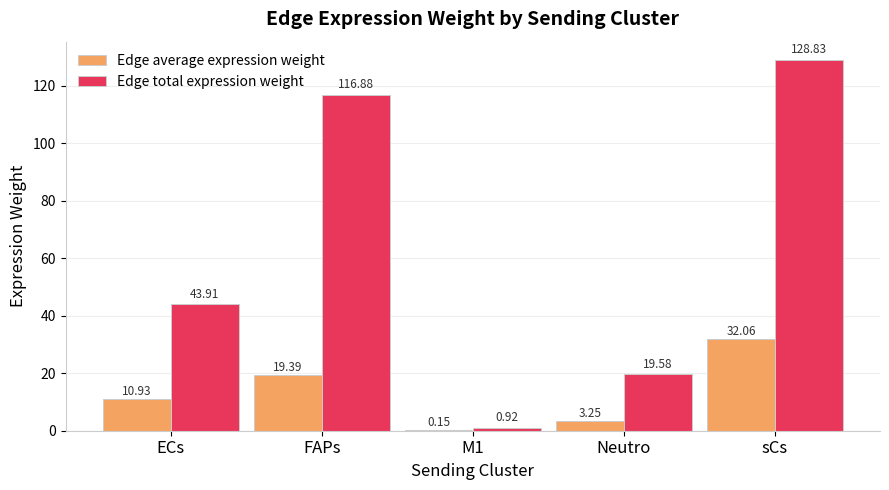

Which series has the largest total across all categories?

Edge total expression weight